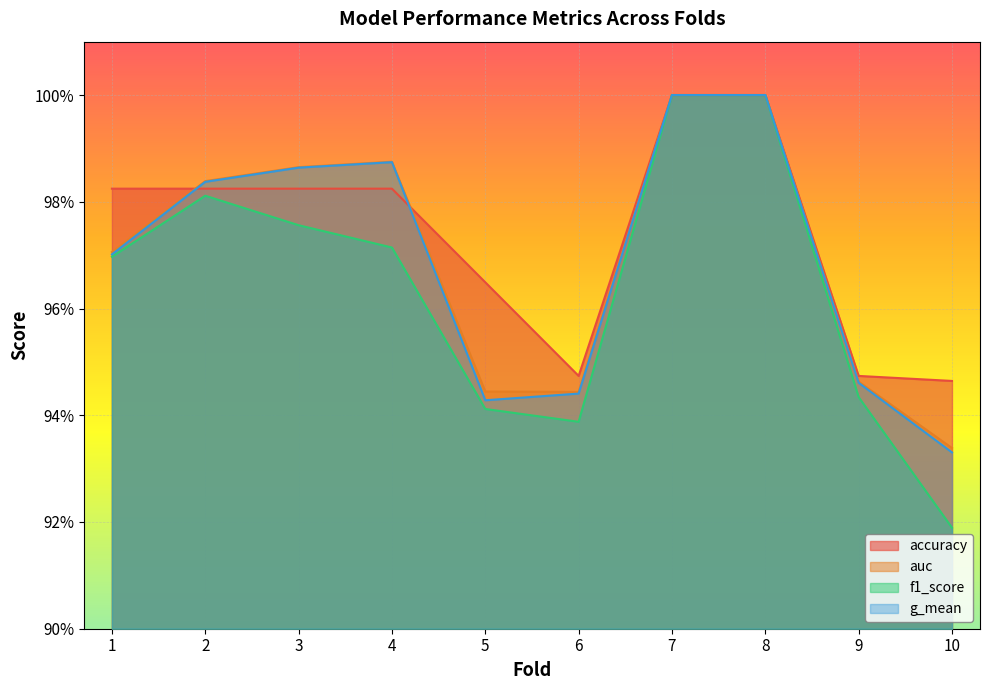

True or false: auc has more than 1 points higher than both neighbors.

False